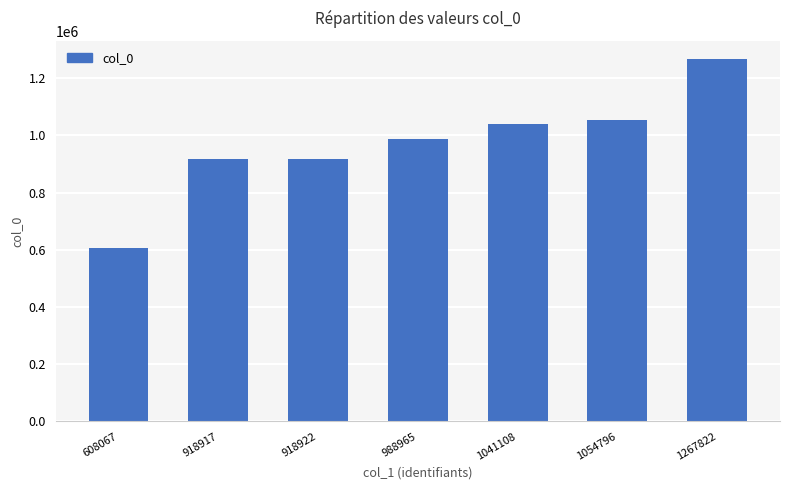

The chart shows a value of 1549620 at 1041108. True or false?

False